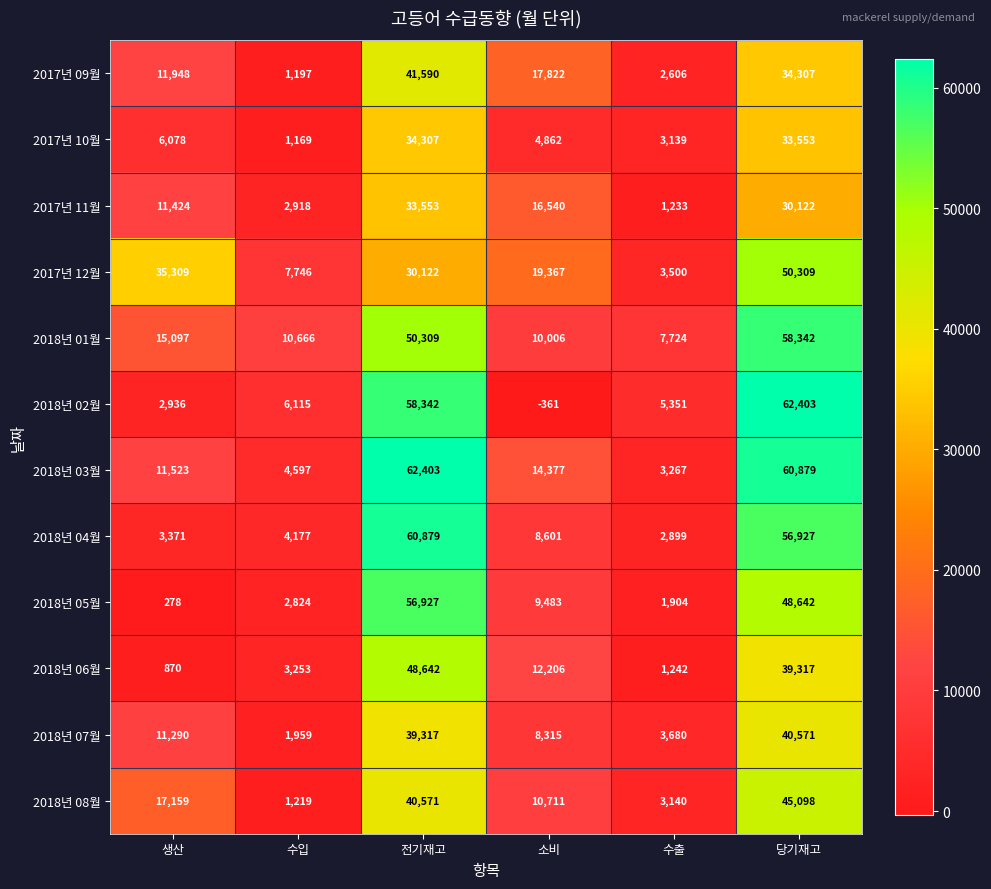

Is the value of 2018년 03월 at 소비 greater than the value of 2018년 05월 at 수입?

Yes